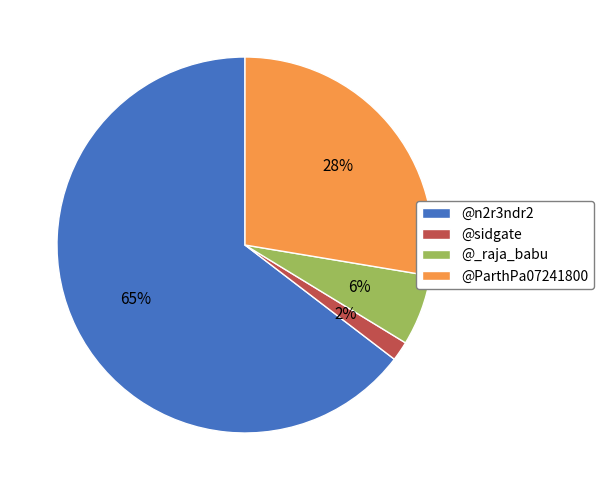

Rank the categories by value from lowest to highest.

@sidgate, @_raja_babu, @ParthPa07241800, @n2r3ndr2